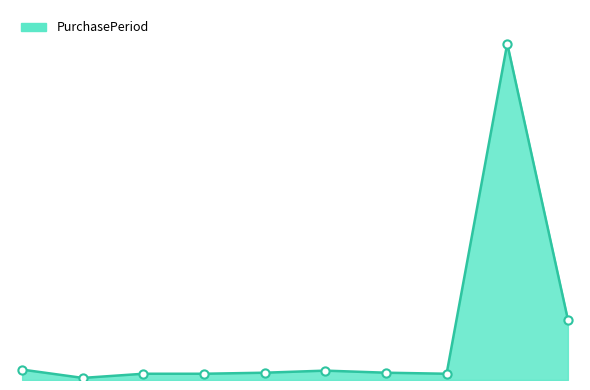

Is this an area chart (filled region under the line)?

Yes